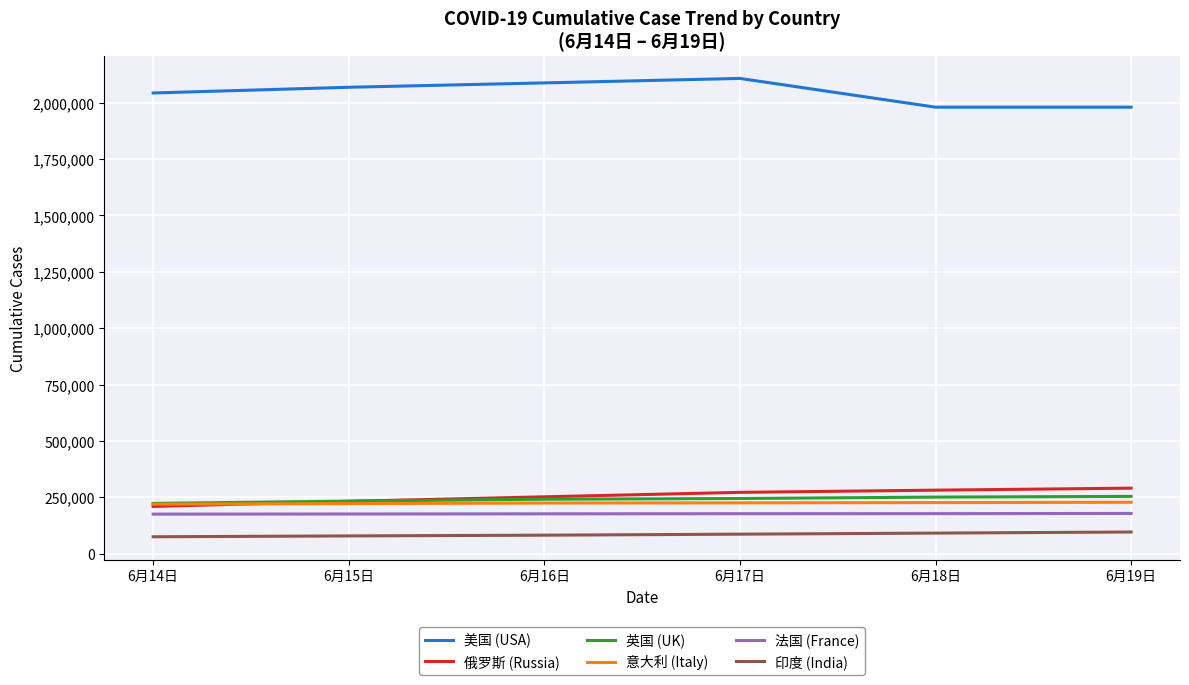

Is it true that 法国 (France) equals 315457 at 6月19日?

False